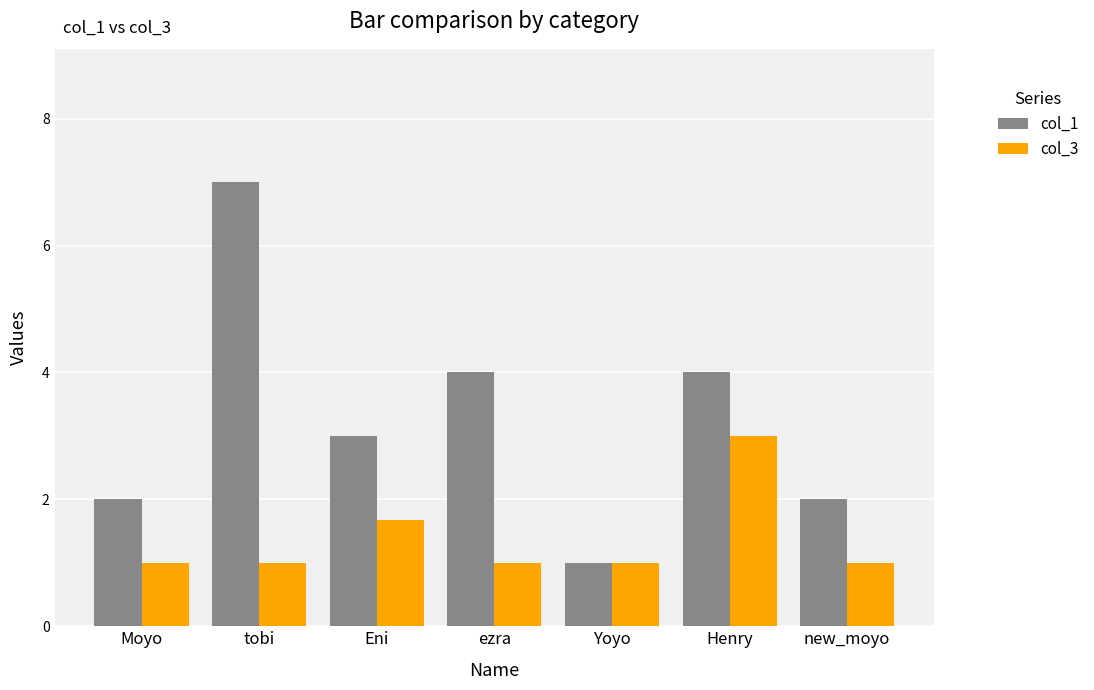

What position from the left is Henry?

6